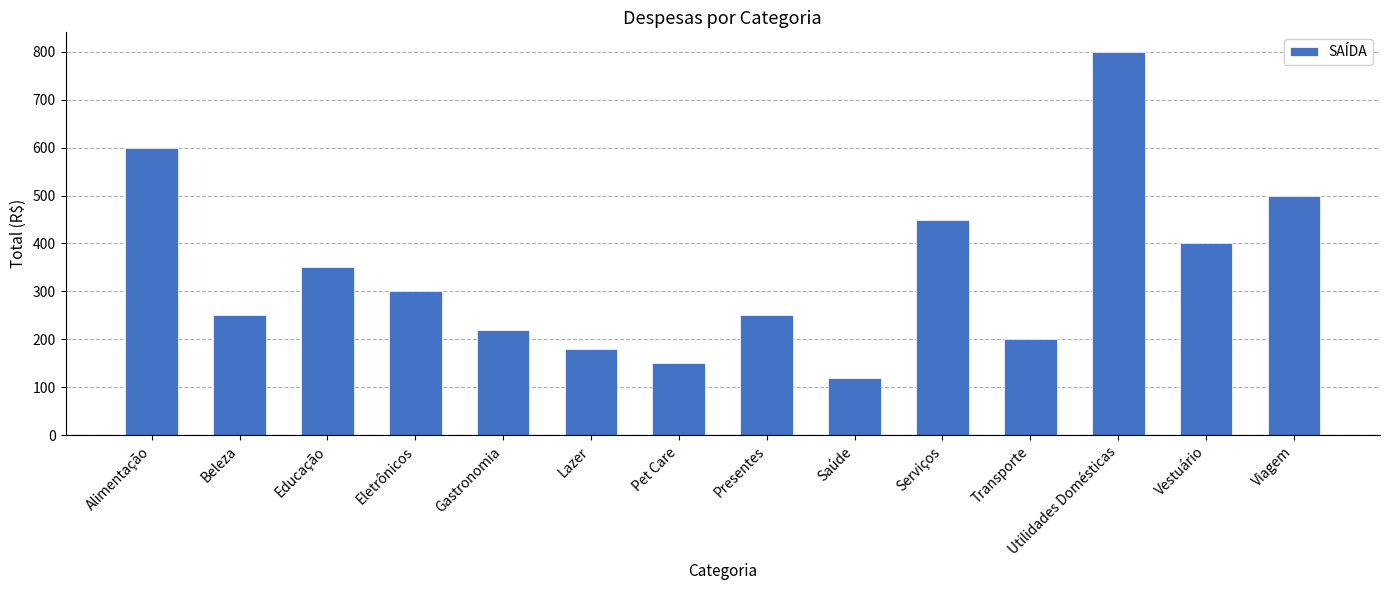

Which label corresponds to the largest value in the chart?

Utilidades Domésticas